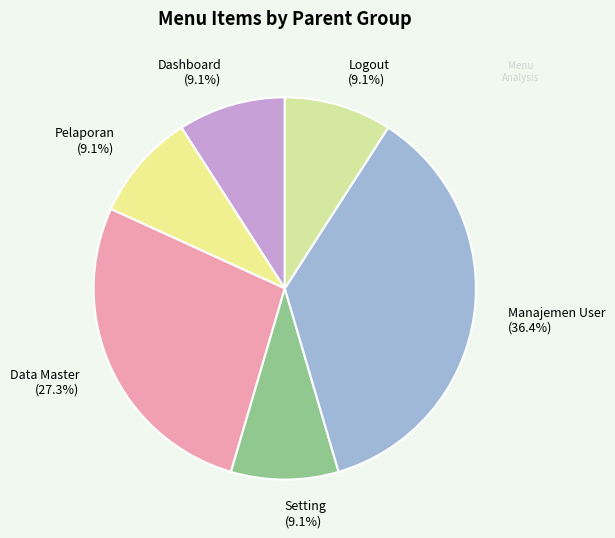

To the nearest percent, what is the difference between the largest and smallest slice percentages?

27%